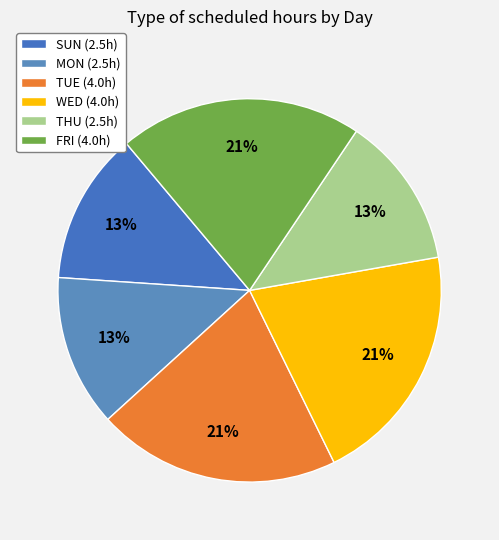

How many segments does this pie chart have?

6